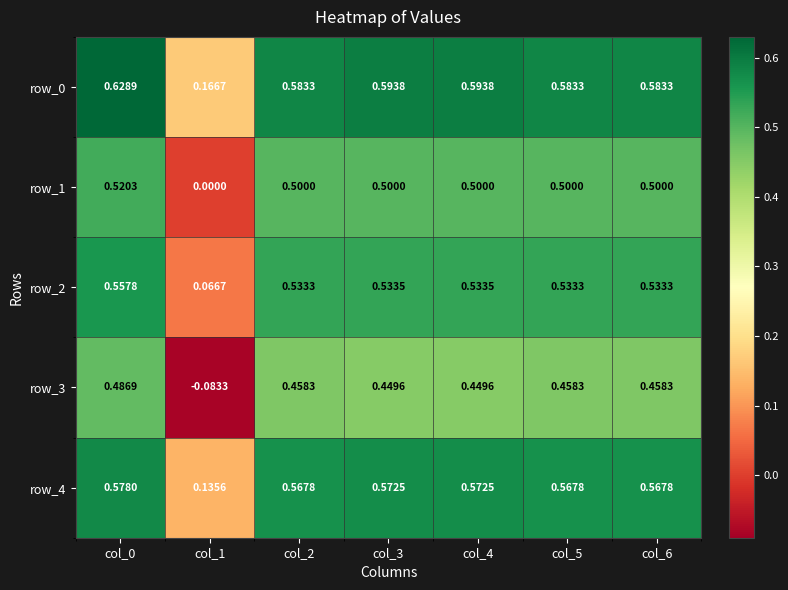

Between col_4 and col_5, which series saw the biggest shift?

row_0